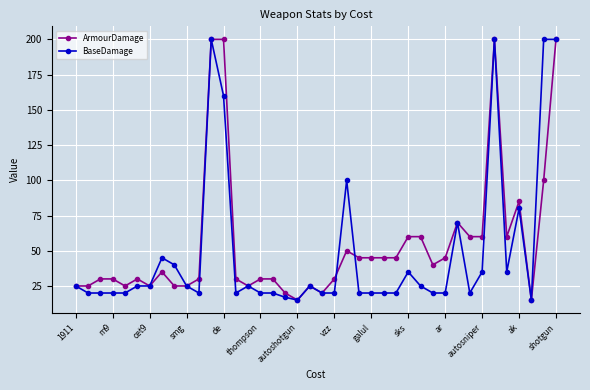

What is the minimum value shown in the chart?

15